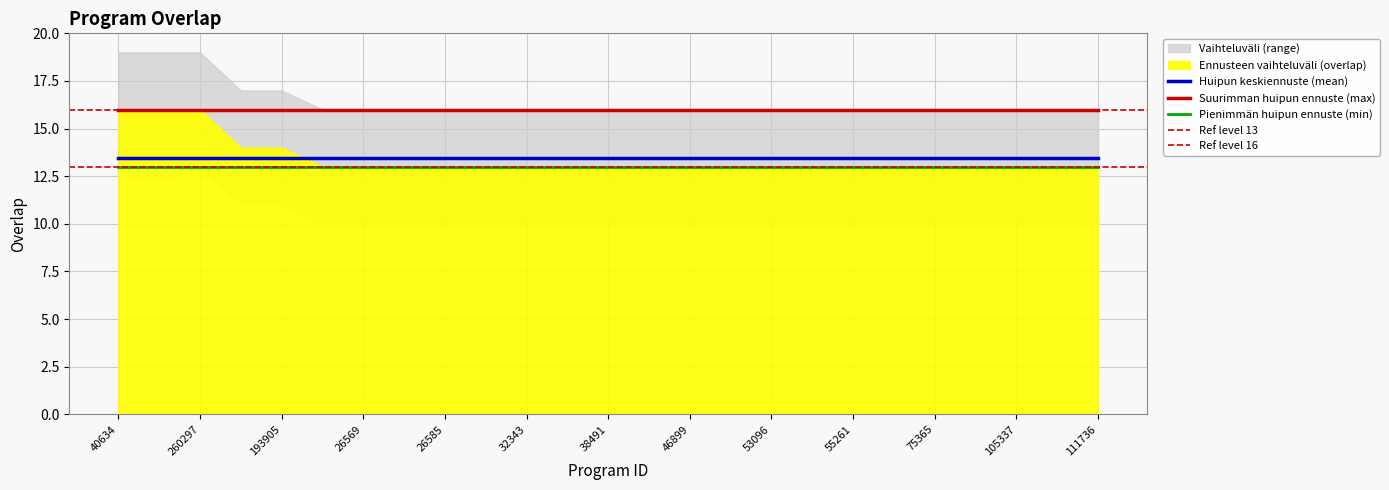

Reading left to right, what are all the values shown in this chart?

16	16	16	14	14	13	13	13	13	13	13	13	13	13	13	13	13	13	13	13	13	13	13	13	13